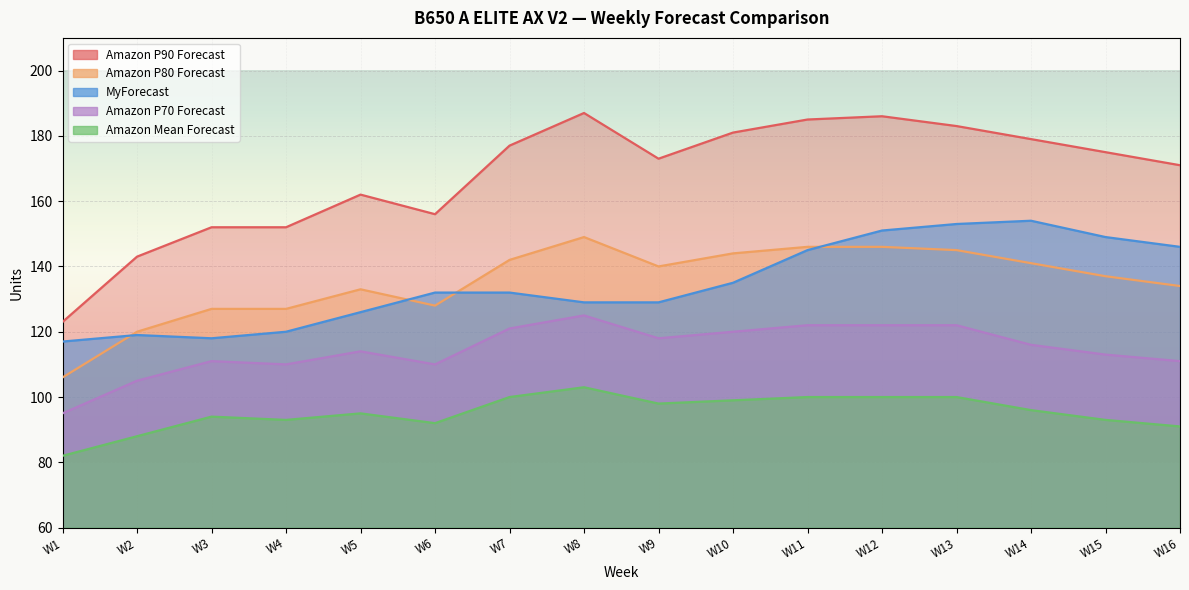

What is the average value of the Amazon P90 Forecast series?

168